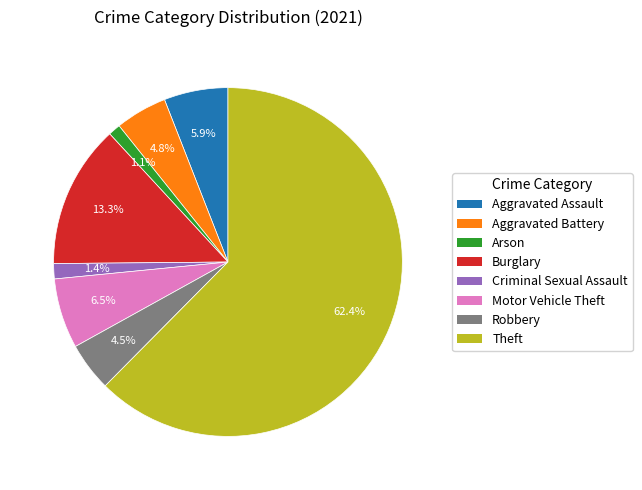

What portion of the pie excludes Robbery?

95.5%